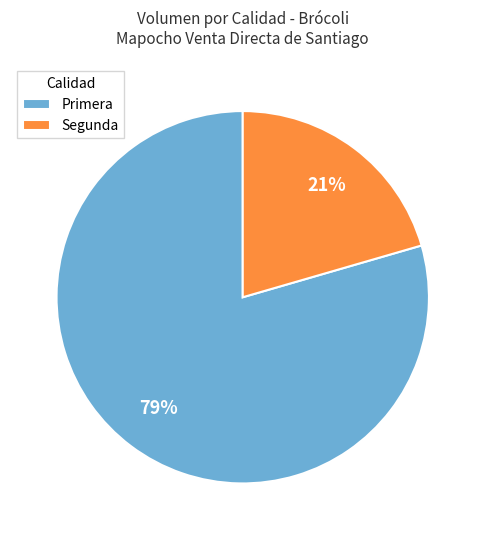

Count the number of slices in the pie.

2